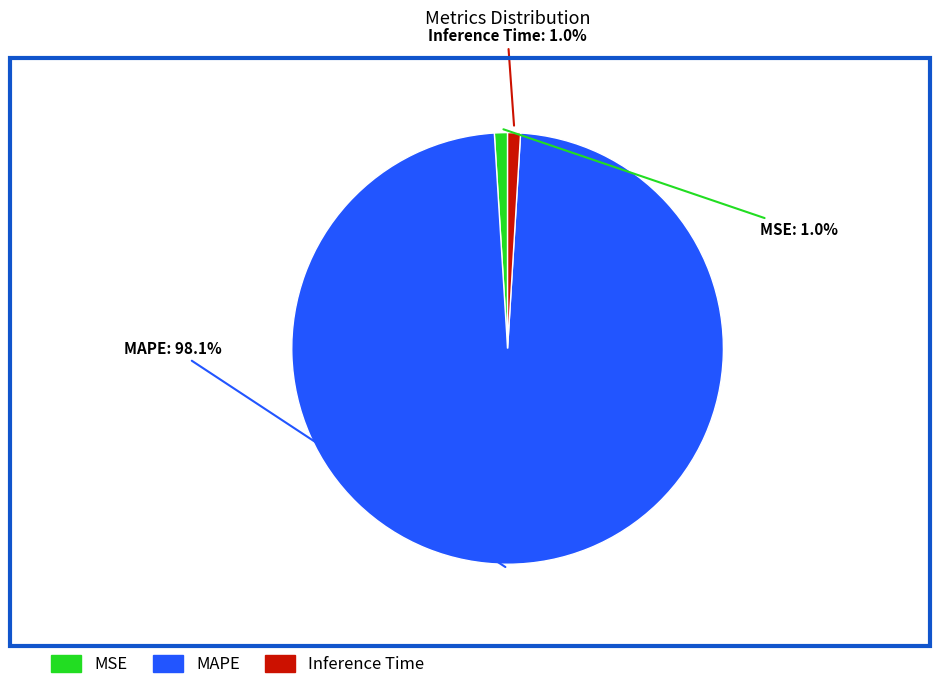

How many segments does this pie chart have?

3